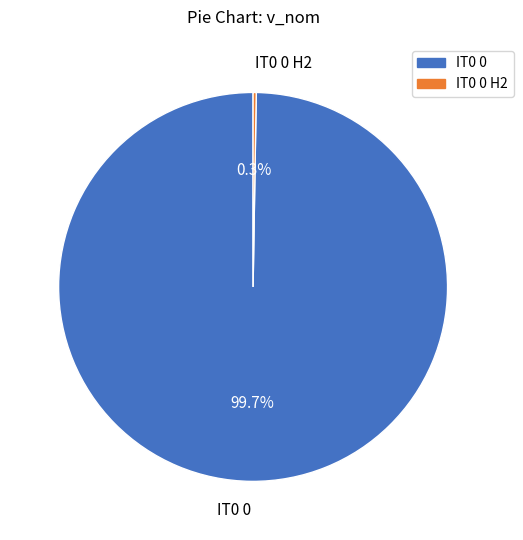

Is there any slice that represents more than half of the pie?

Yes